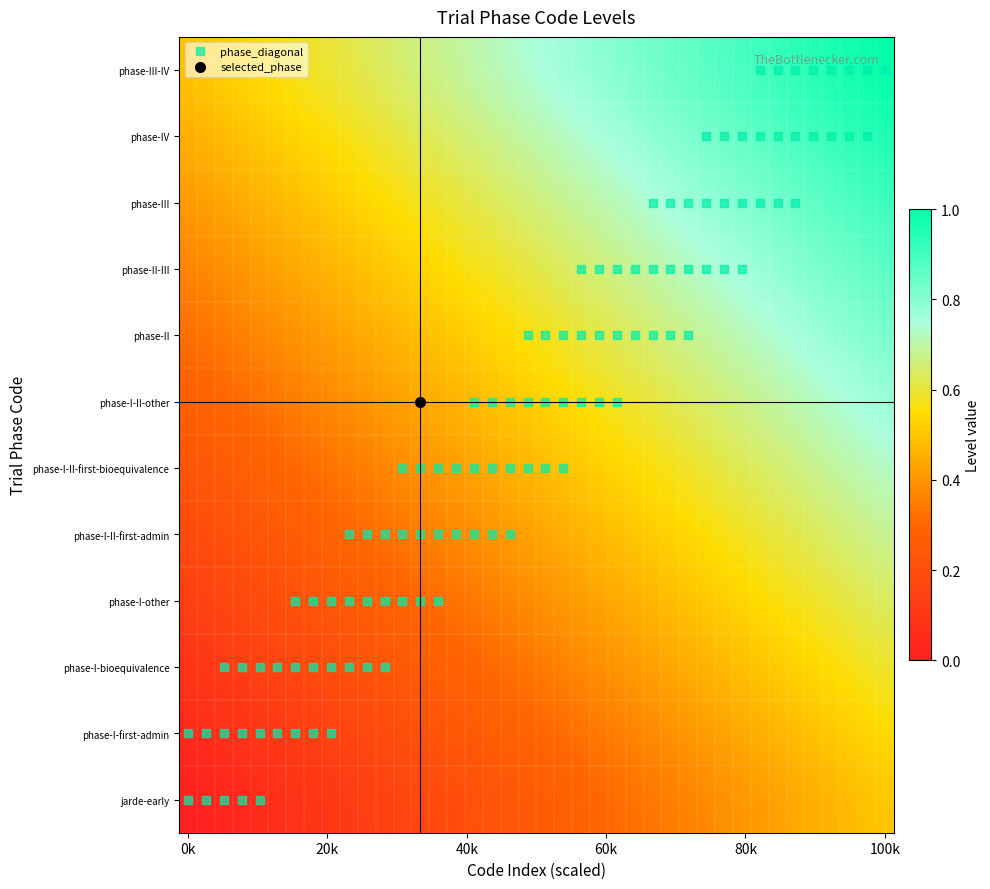

List the series in order of their peak value, lowest first.

jarde-early, phase-I-first-admin, phase-I-bioequivalence, phase-I-other, phase-I-II-first-admin, phase-I-II-first-bioequivalence, phase-I-II-other, phase-II, phase-II-III, phase-III, phase-IV, phase-III-IV